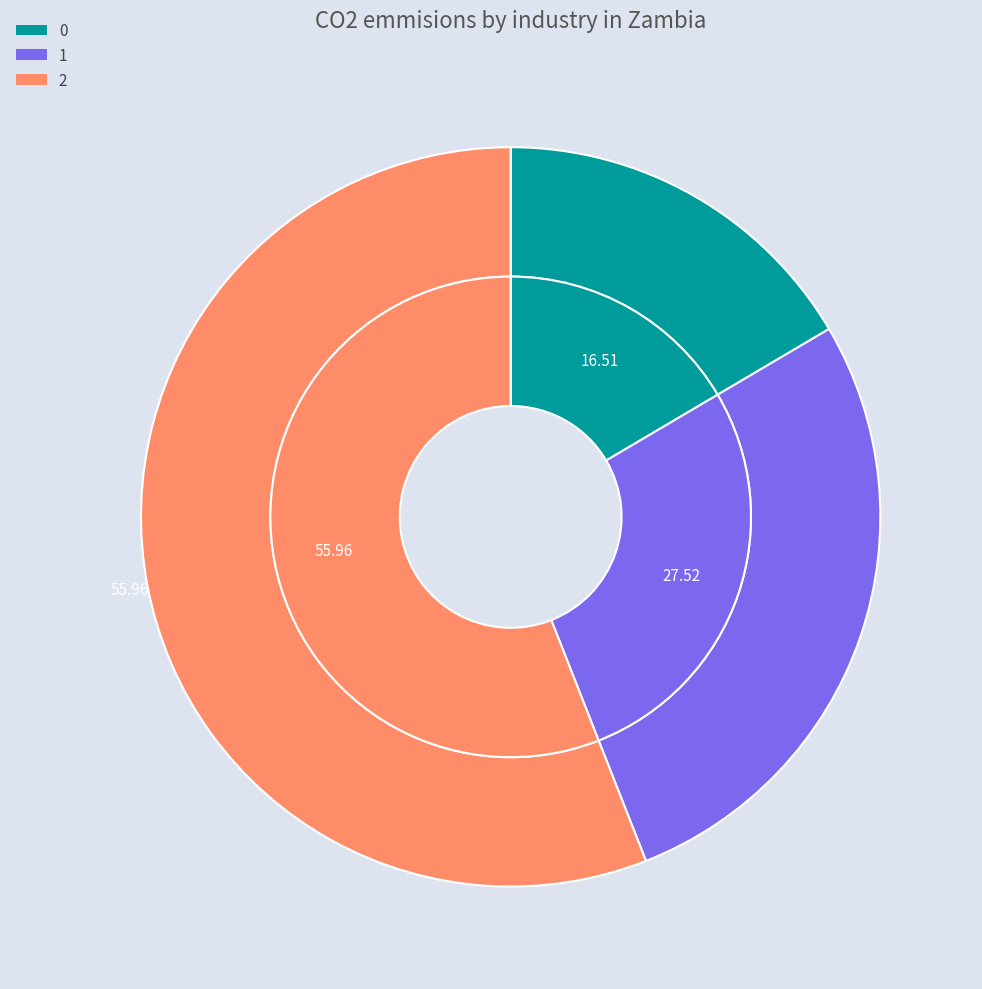

Which slice represents more than half of the pie?

2